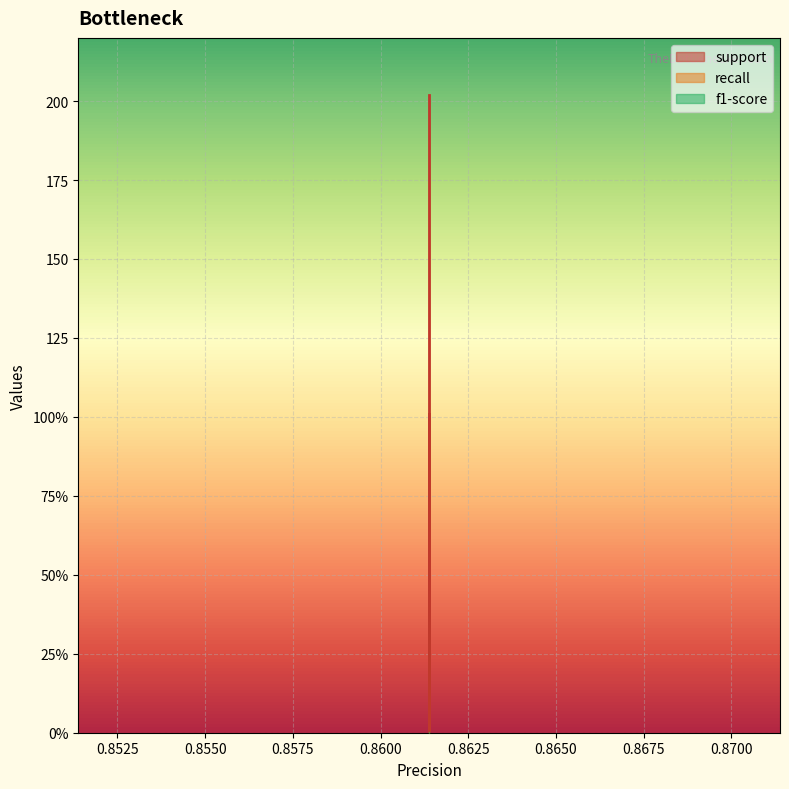

True or false: support and f1-score intersect in this chart.

False